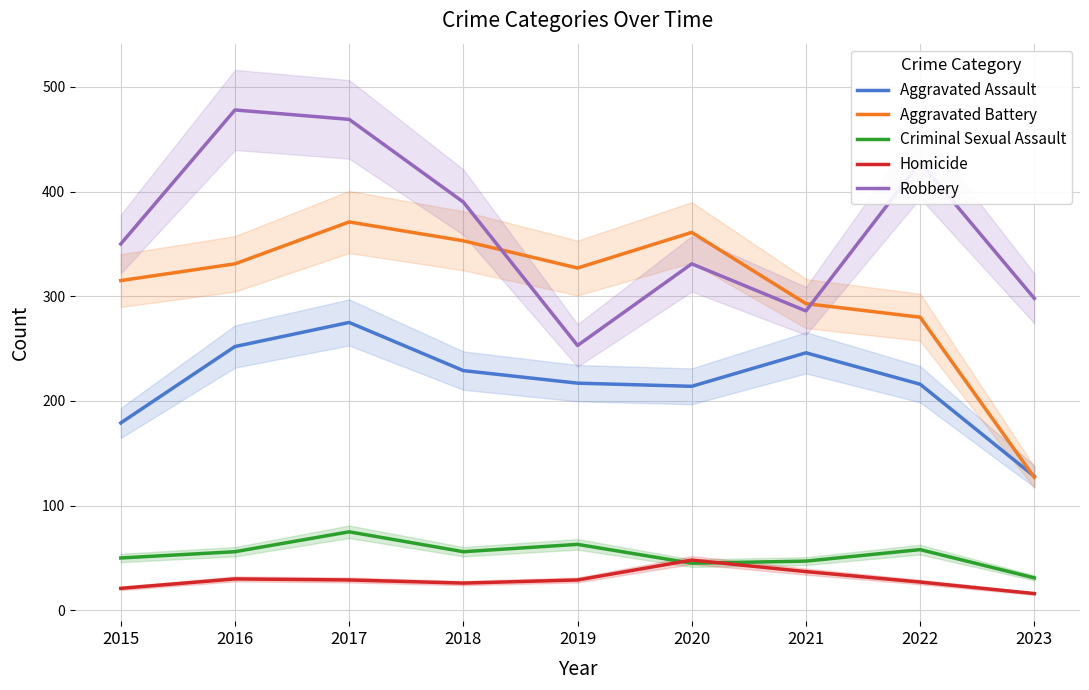

What is the difference between the Criminal Sexual Assault values at 2021 and 2015?

3